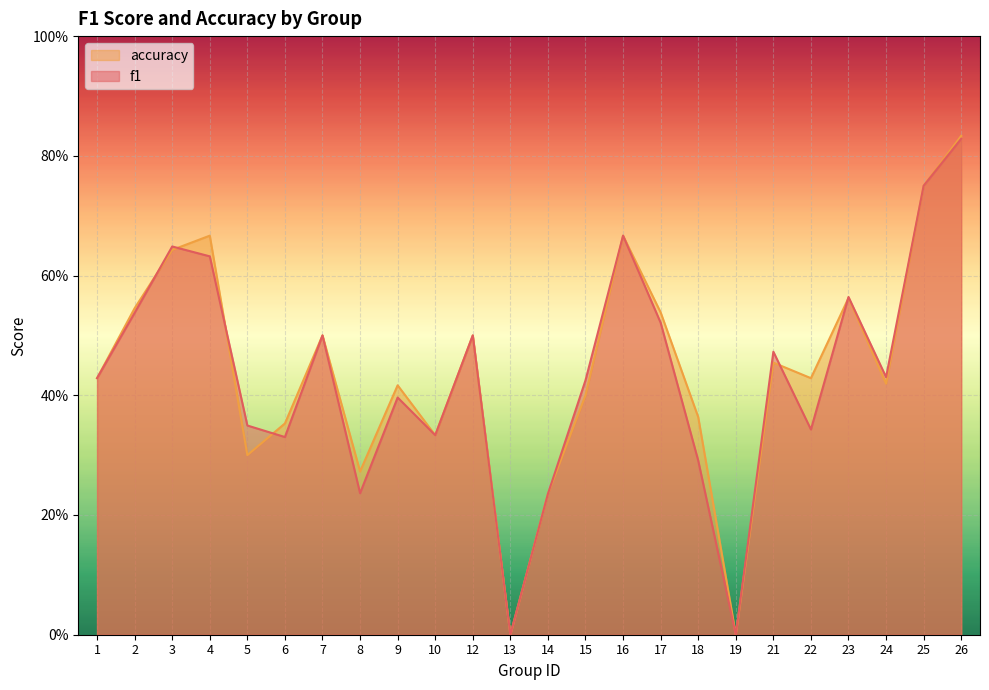

What is the difference between the maximum and minimum values in the accuracy series?

0.8